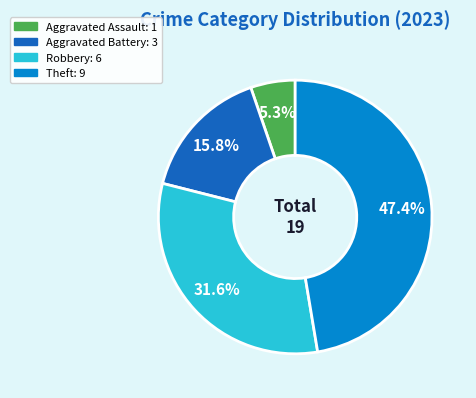

Does any single category account for the majority?

No